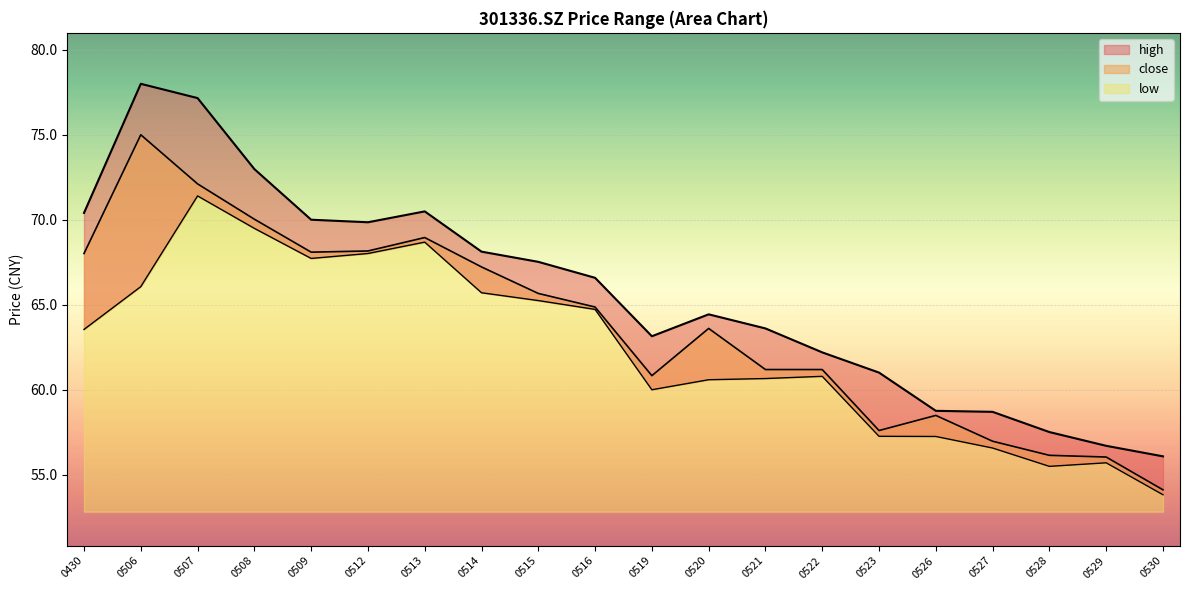

True or false: close and high intersect in this chart.

False